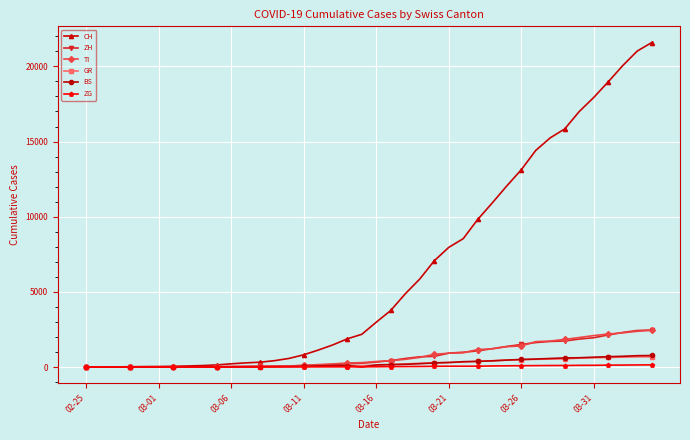

At how many categories does at least one series exceed 14716?

8